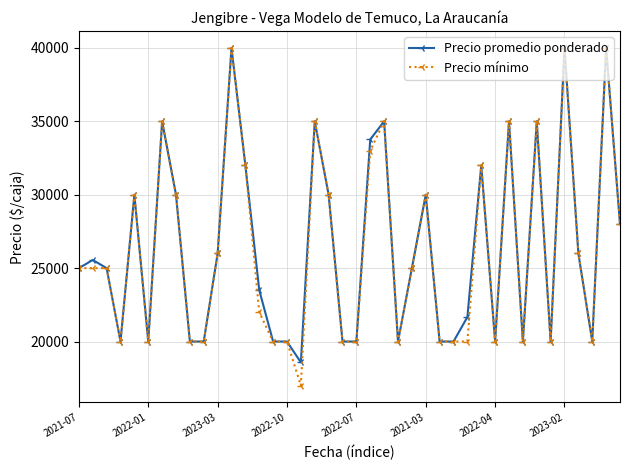

Which series has the largest range (max minus min)?

Precio mínimo